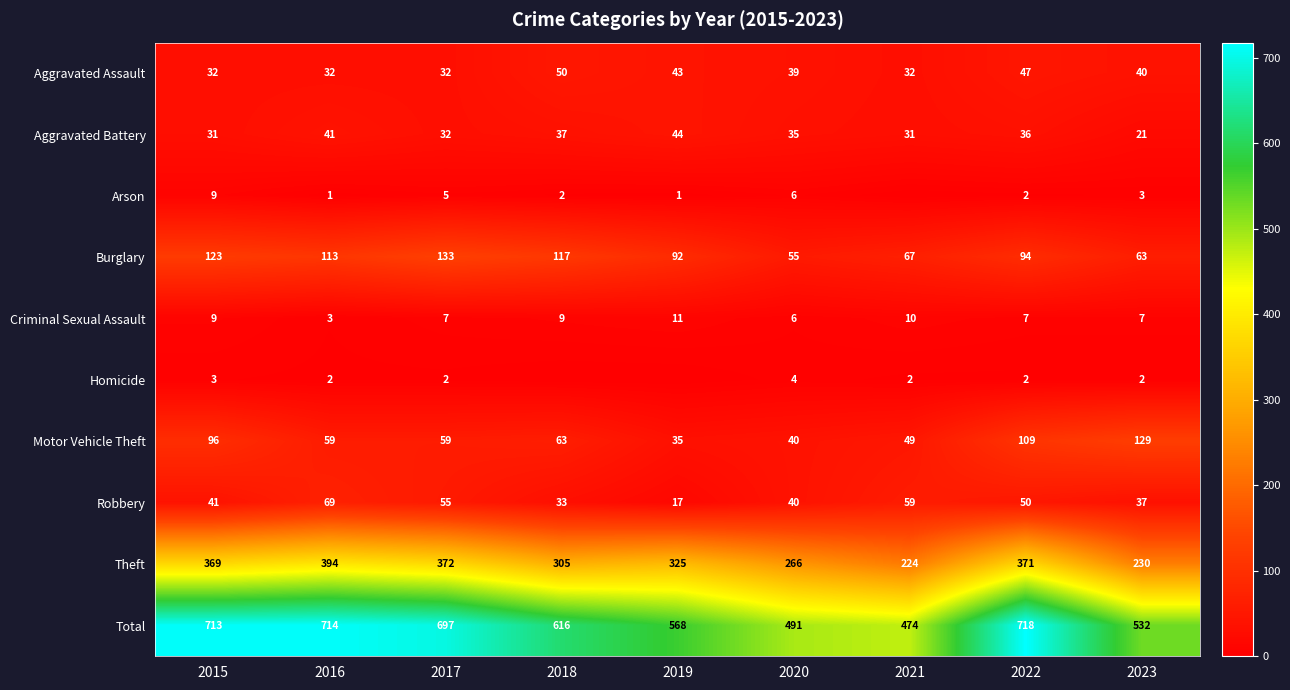

Which series has the largest range (max minus min)?

Total